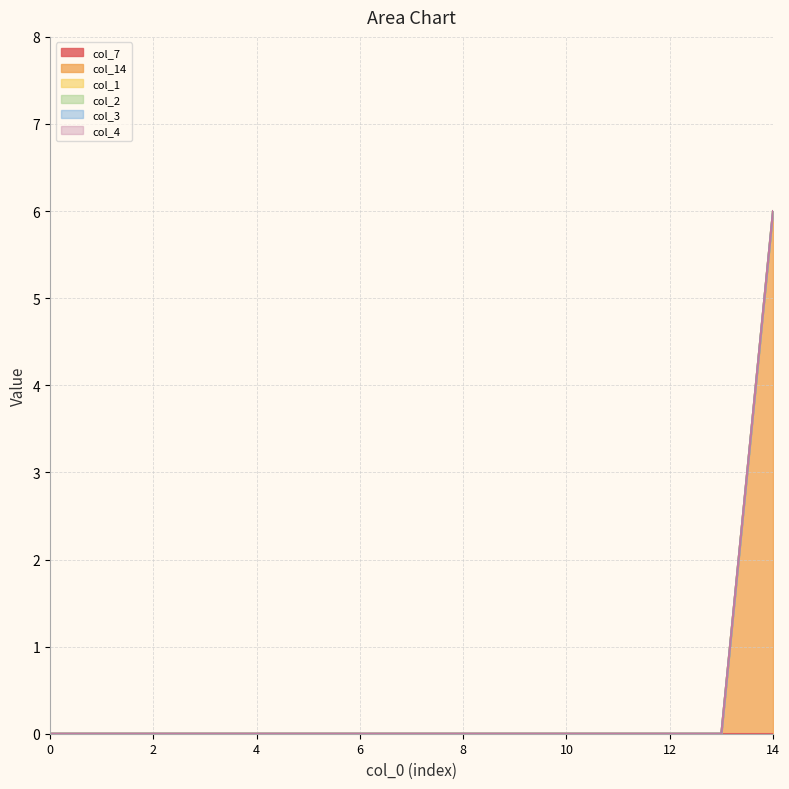

Reading left to right, what are all the values shown in this chart?

col_7: 0=0	1=0	2=0	3=0	4=0	5=0	6=0	7=0	8=0	9=0	10=0	11=0	12=0	13=0	14=0
col_14: 0=0	1=0	2=0	3=0	4=0	5=0	6=0	7=0	8=0	9=0	10=0	11=0	12=0	13=0	14=6
col_1: 0=0	1=0	2=0	3=0	4=0	5=0	6=0	7=0	8=0	9=0	10=0	11=0	12=0	13=0	14=0
col_2: 0=0	1=0	2=0	3=0	4=0	5=0	6=0	7=0	8=0	9=0	10=0	11=0	12=0	13=0	14=0
col_3: 0=0	1=0	2=0	3=0	4=0	5=0	6=0	7=0	8=0	9=0	10=0	11=0	12=0	13=0	14=0
col_4: 0=0	1=0	2=0	3=0	4=0	5=0	6=0	7=0	8=0	9=0	10=0	11=0	12=0	13=0	14=0